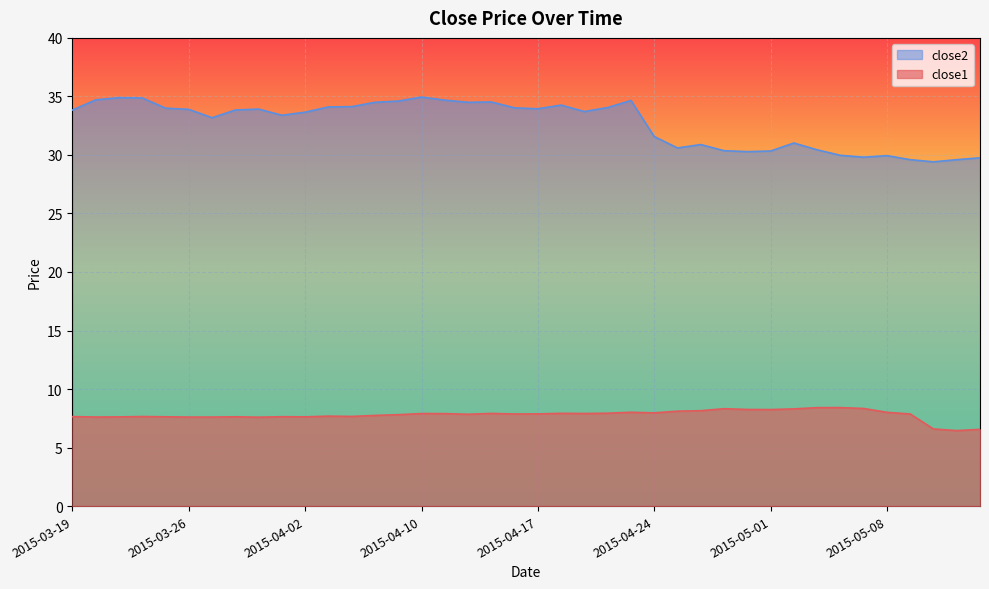

True or false: close1 and close2 cross at least once.

False